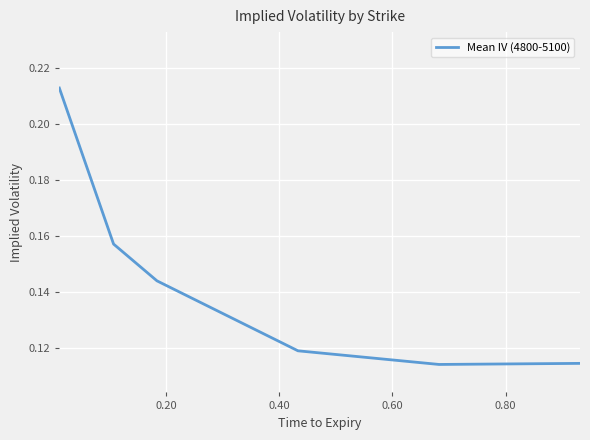

Count the values in the range 0 to 1.

6